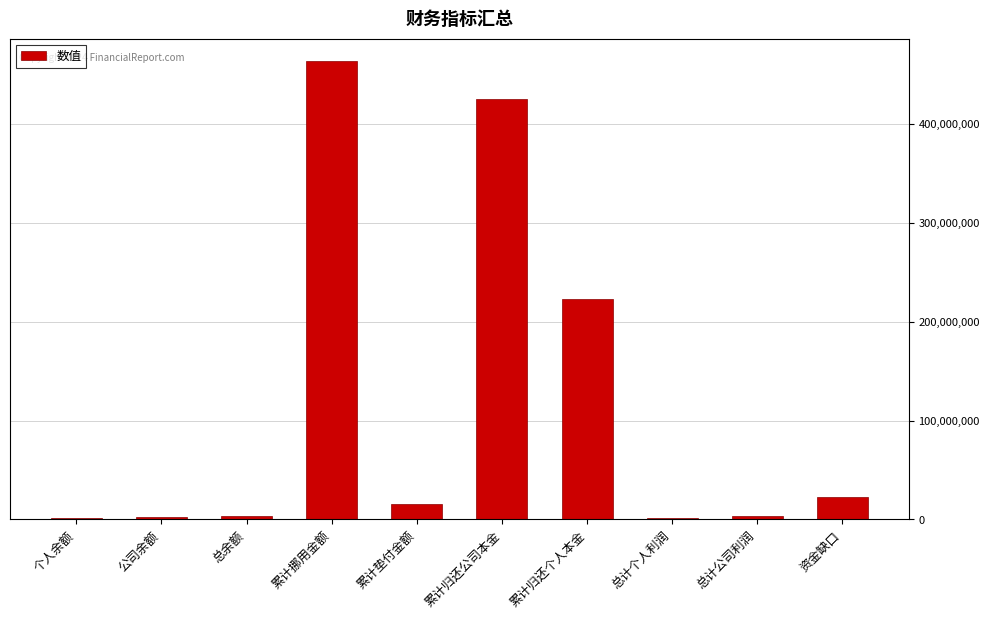

Approximately how many times larger is the value at 公司余额 compared to 总计公司利润?

0.7